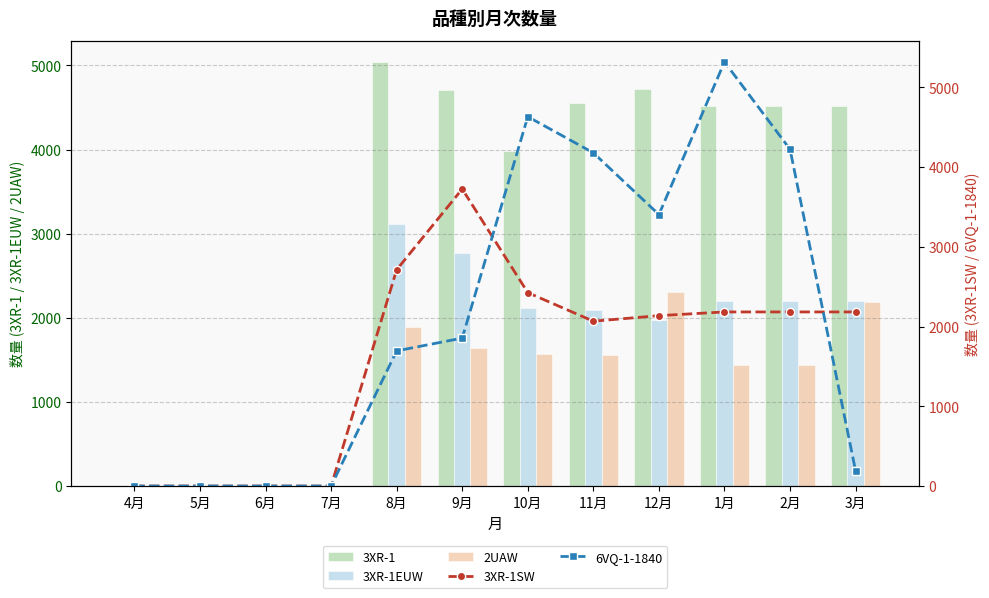

True or false: 3XR-1 has a value of 2466.6 at 9月.

False